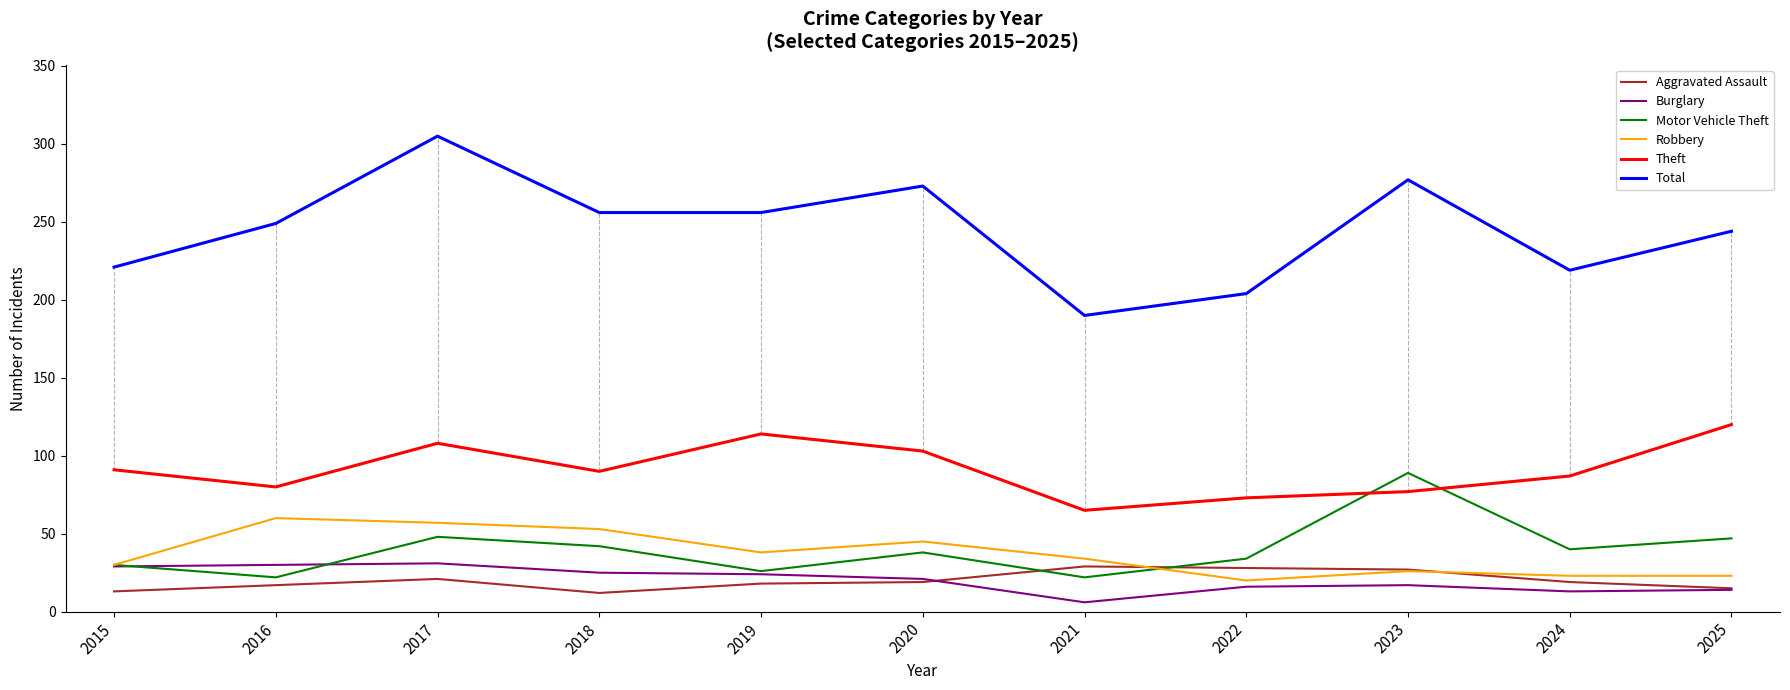

How many lines are shown in the chart?

6